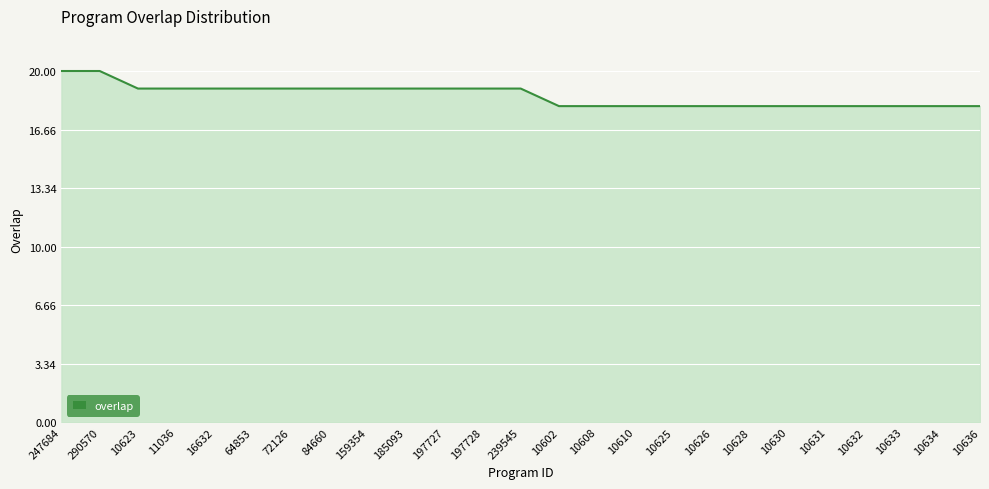

Reading left to right, extract all data points from this chart.

247684=20	290570=20	10623=19	11036=19	16632=19	64853=19	72126=19	84660=19	159354=19	185093=19	197727=19	197728=19	239545=19	10602=18	10608=18	10610=18	10625=18	10626=18	10628=18	10630=18	10631=18	10632=18	10633=18	10634=18	10636=18